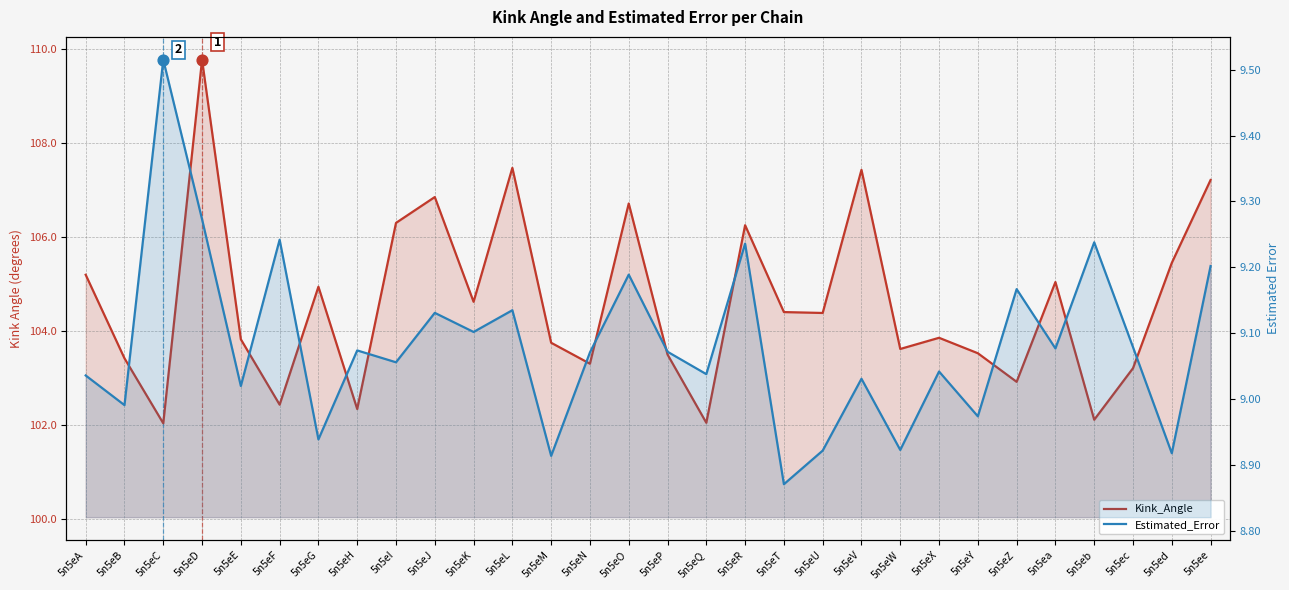

Which series has the largest Y range (max minus min)?

Kink_Angle